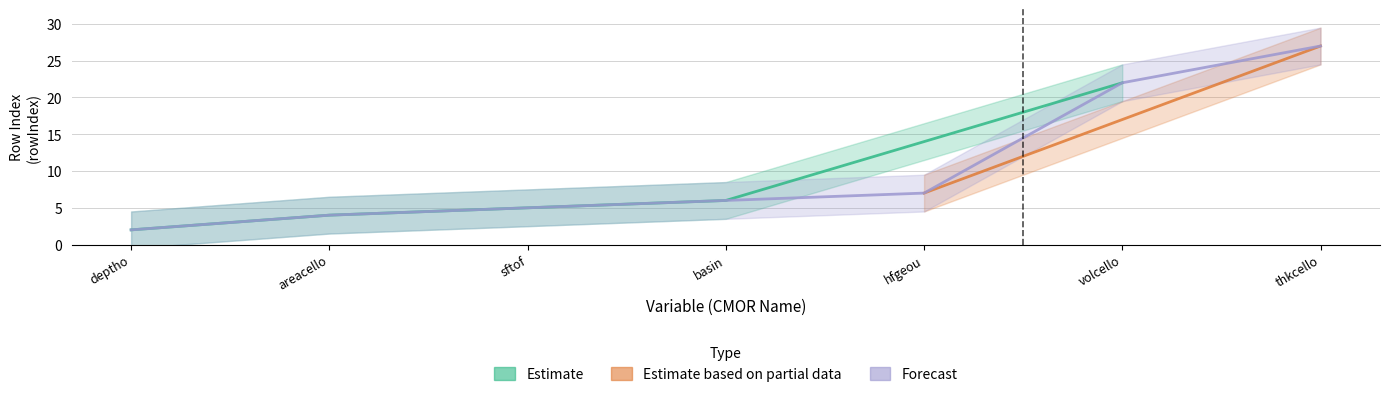

True or false: there are more than 1 points higher than both neighbors.

False